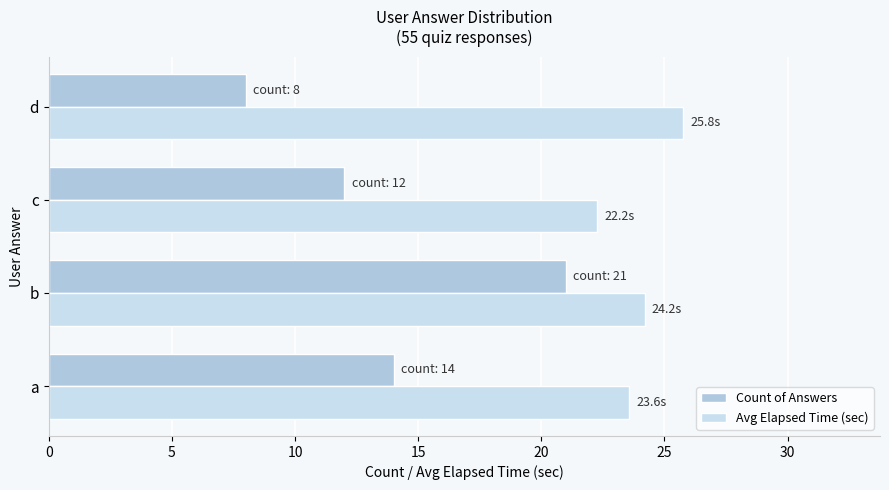

How many values in the Avg Elapsed Time (sec) series are below 24?

2